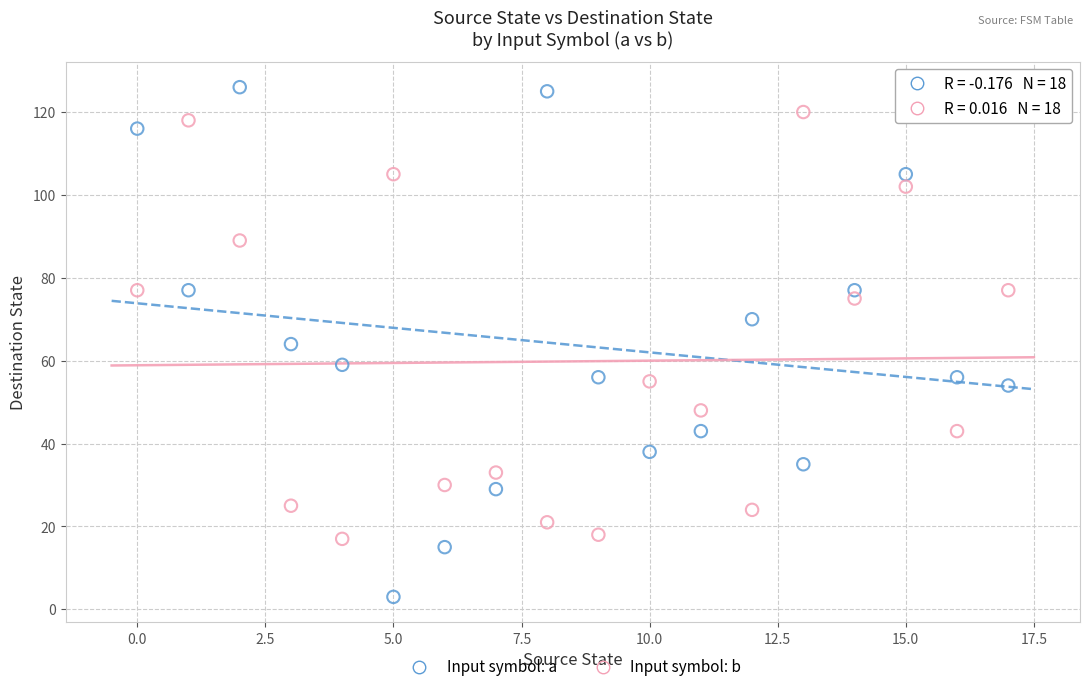

In the Input symbol: b series, what Y value is closest to 68?

75